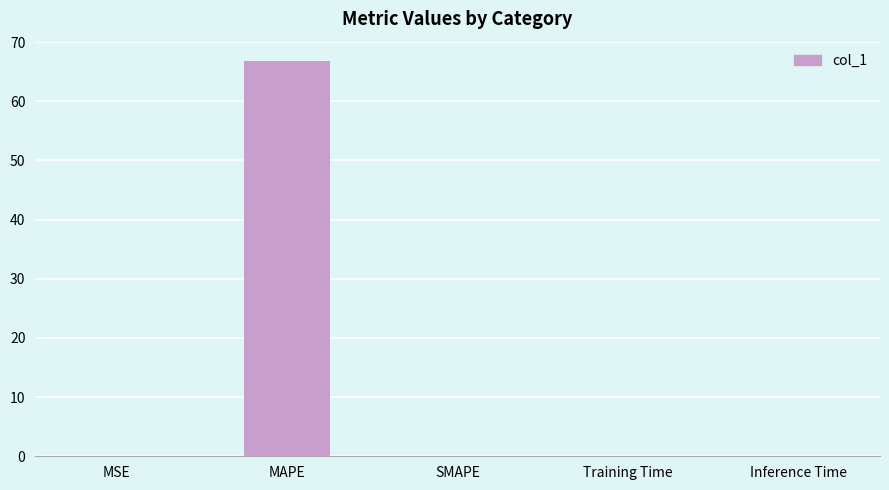

What is the sum of the values at MSE and MAPE?

66.8